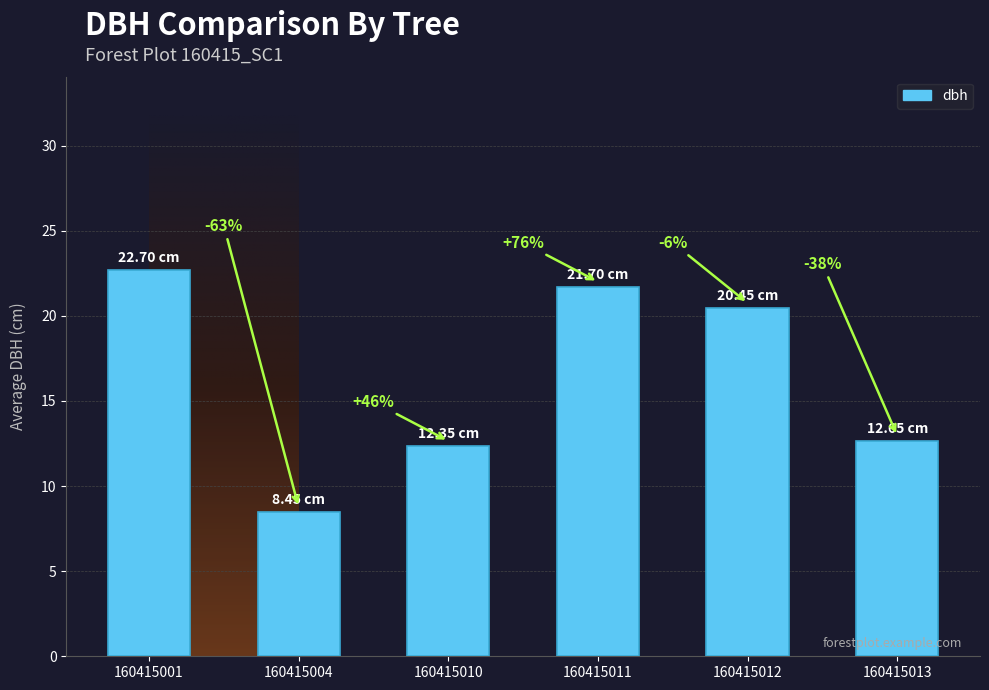

At which label is the value closest to 15?

160415013